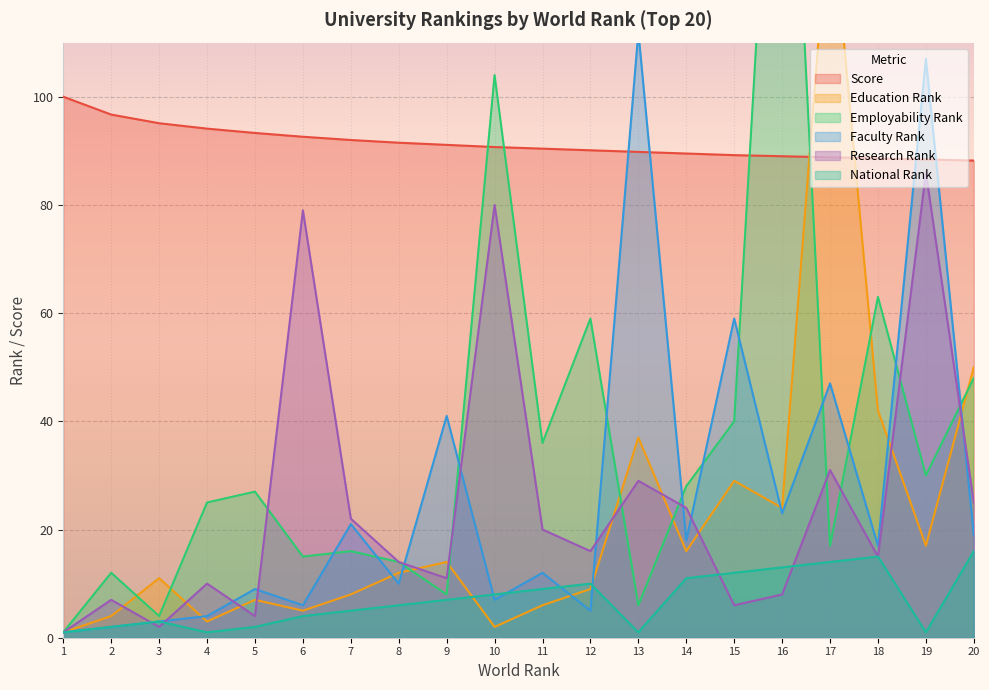

List the labels in order of Faculty Rank value, smallest first.

1, 2, 3, 4, 12, 6, 10, 5, 8, 11, 18, 14, 20, 7, 16, 9, 17, 15, 19, 13